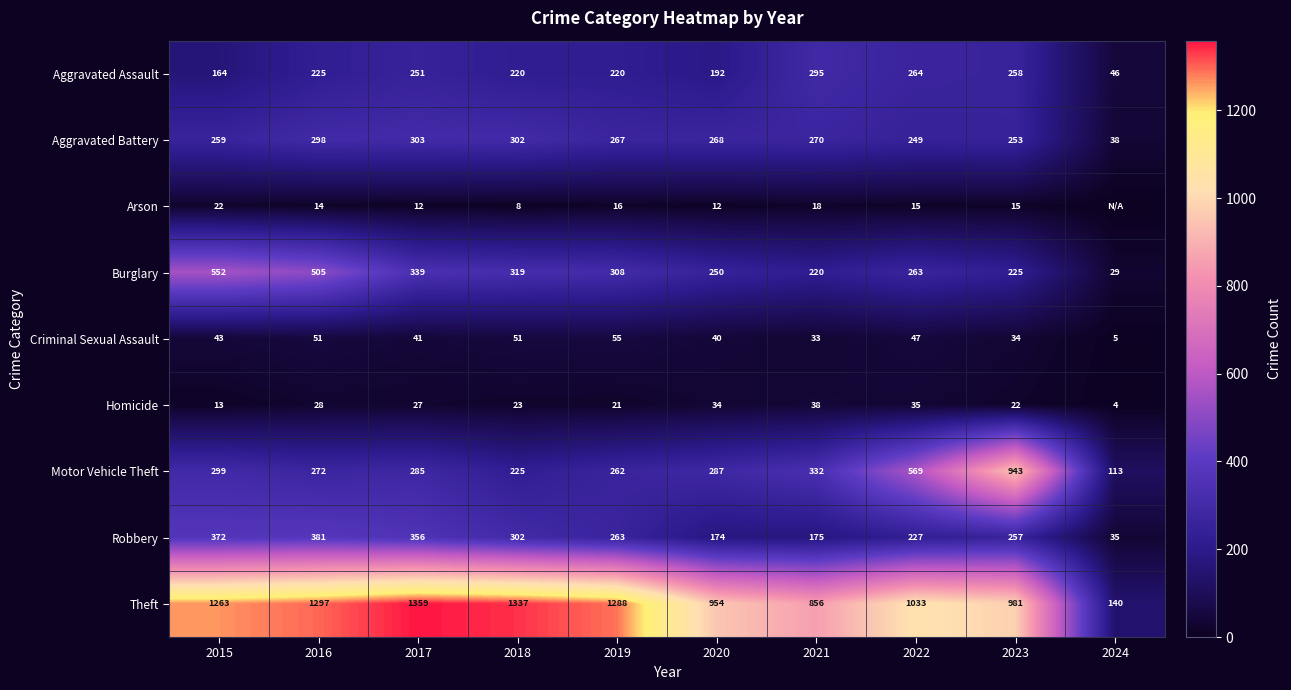

At how many categories does at least one series exceed 666?

9